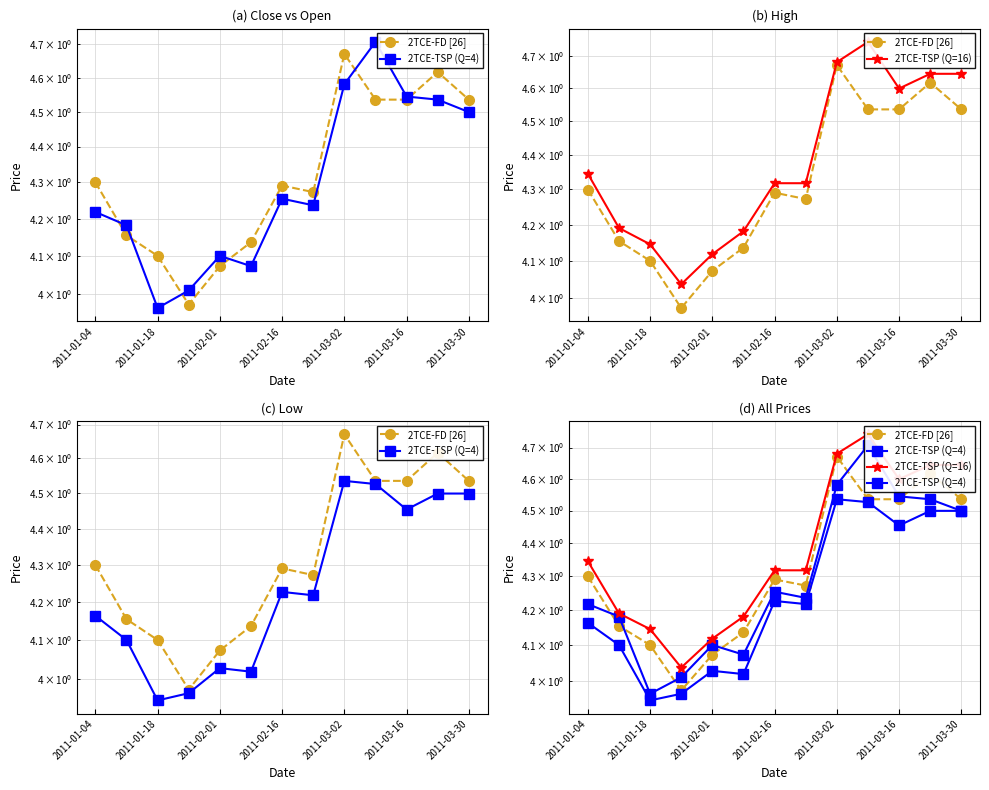

Does the chart display data point markers on the line(s)?

Yes